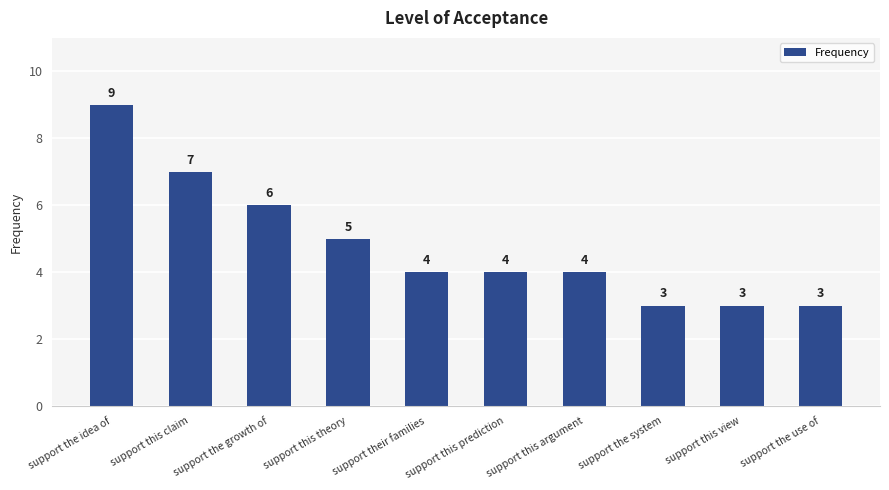

How many distinct data groups are displayed?

1